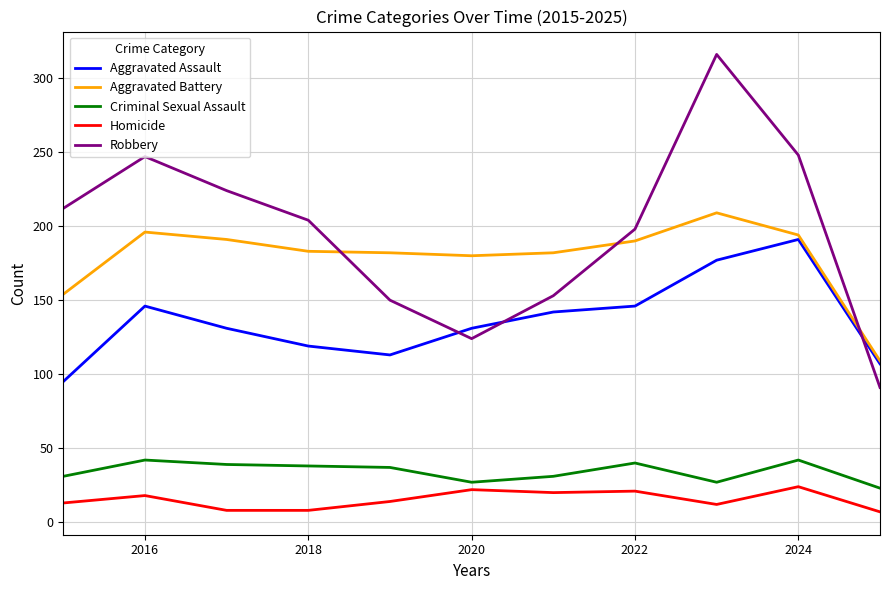

What is the greatest value displayed?

316